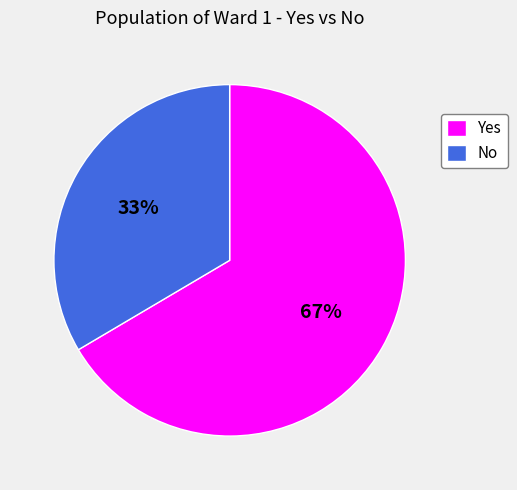

Is it true that No is 25% of the pie?

False